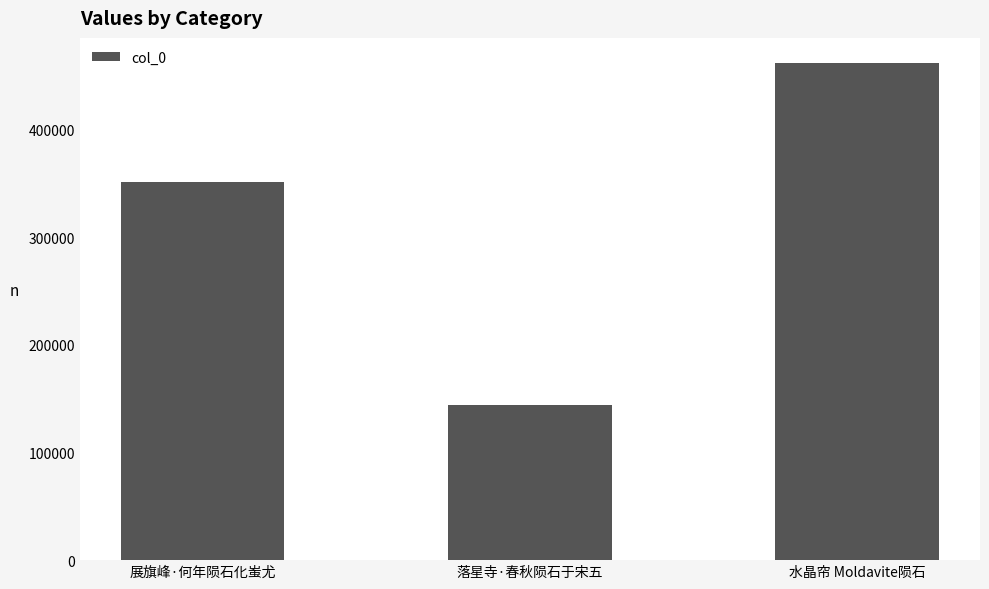

What is the approximate value at 落星寺·春秋陨石于宋五, to the nearest 50?

144150